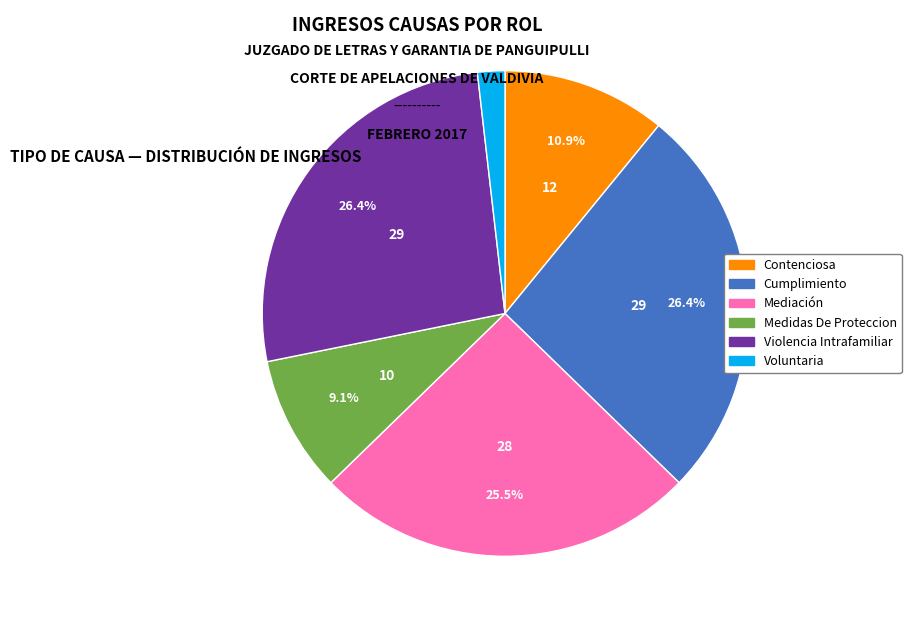

Which has a higher value, Contenciosa or Cumplimiento?

Cumplimiento